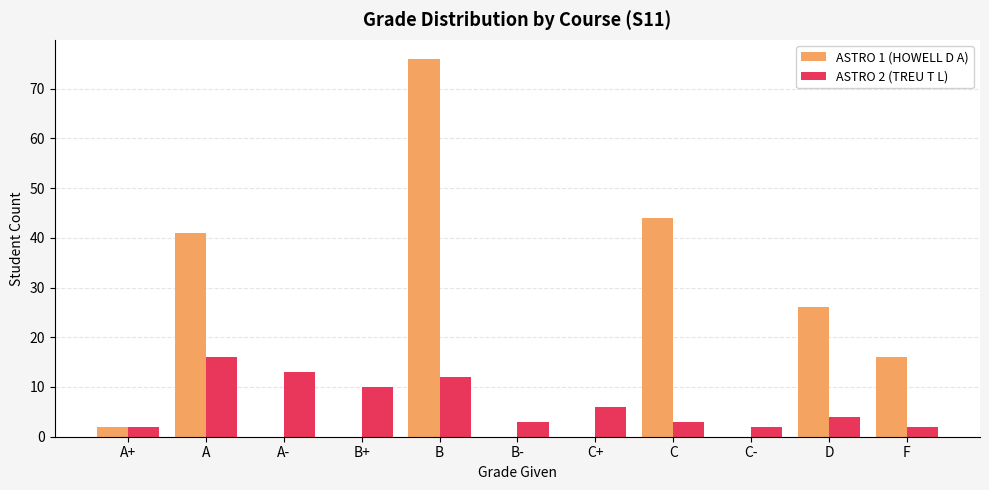

How many data points does each series have?

11